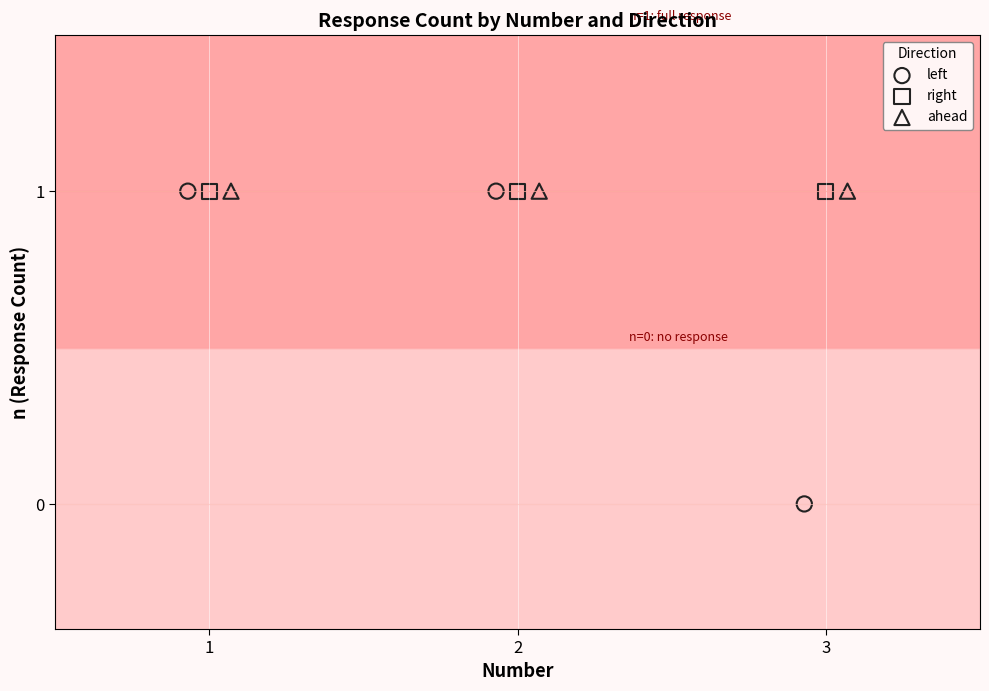

Which series contains the lowest Y value?

left